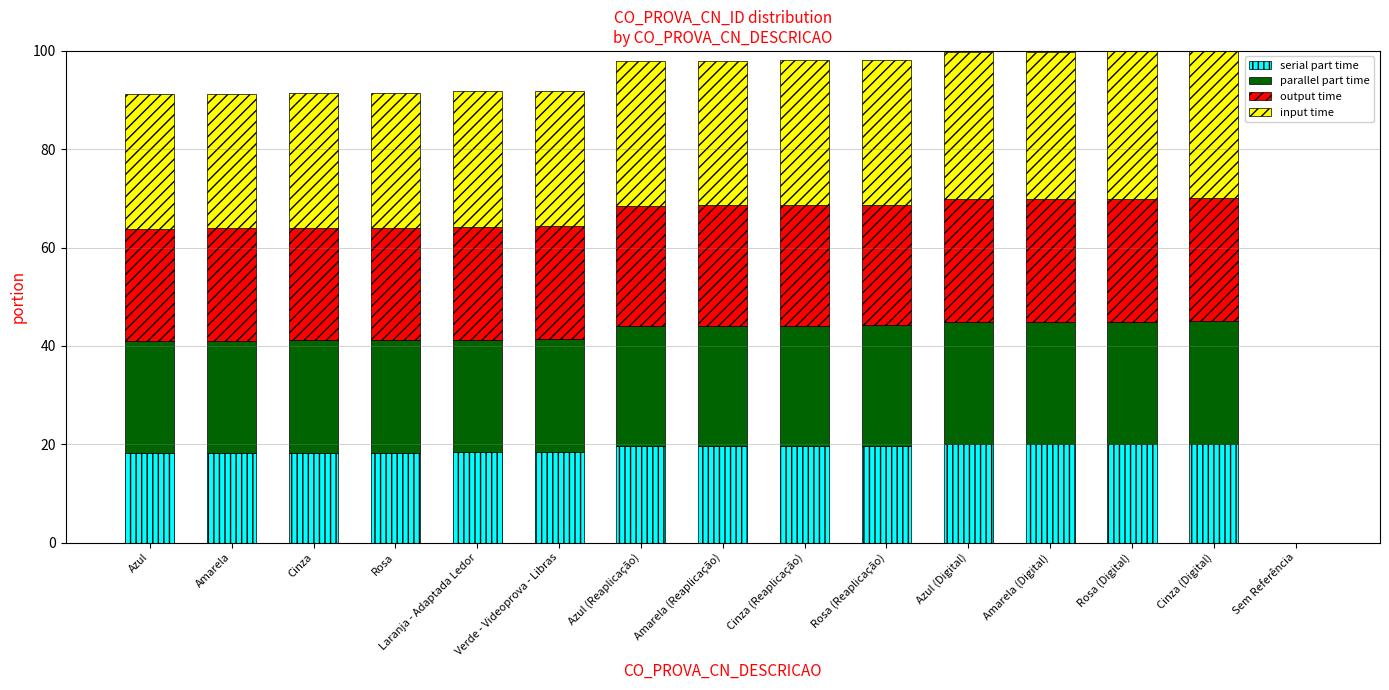

What is the total value across all series at Amarela (Digital)?

99.8